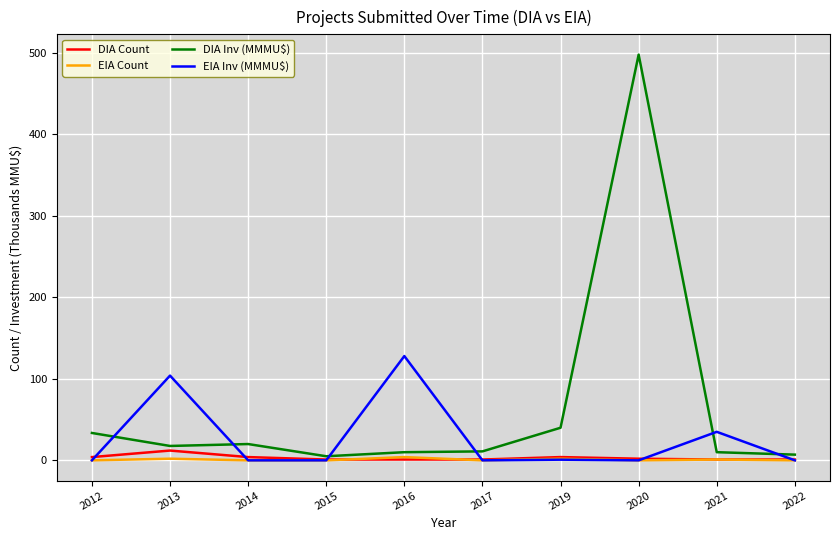

What is the average value of the DIA Inv (MMMU$) series?

65.2